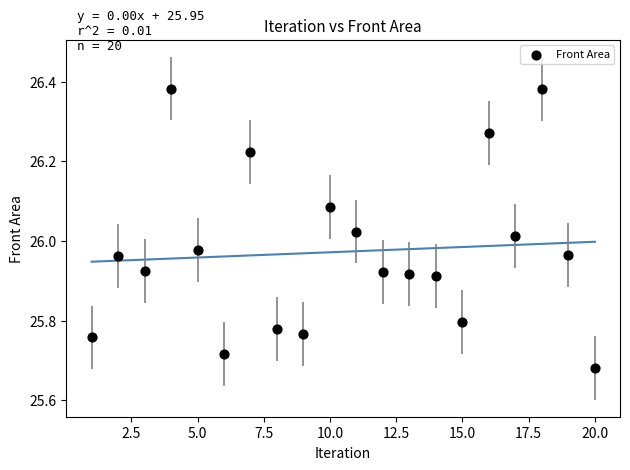

What is the range of Y values (max minus min)?

0.7